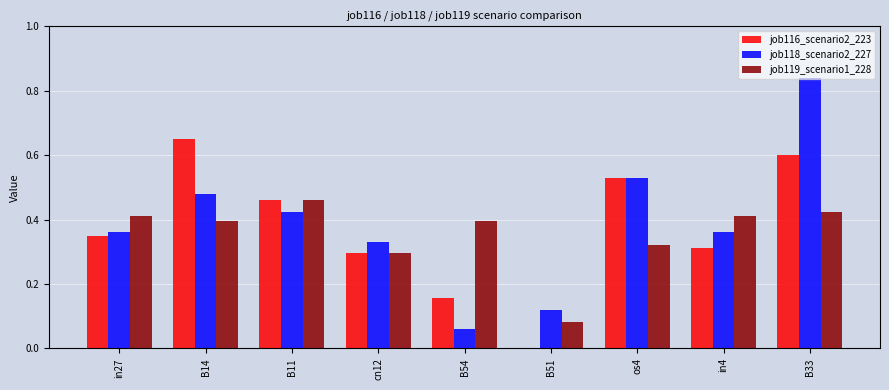

Which category has the highest value in the job116_scenario2_223 series?

B14